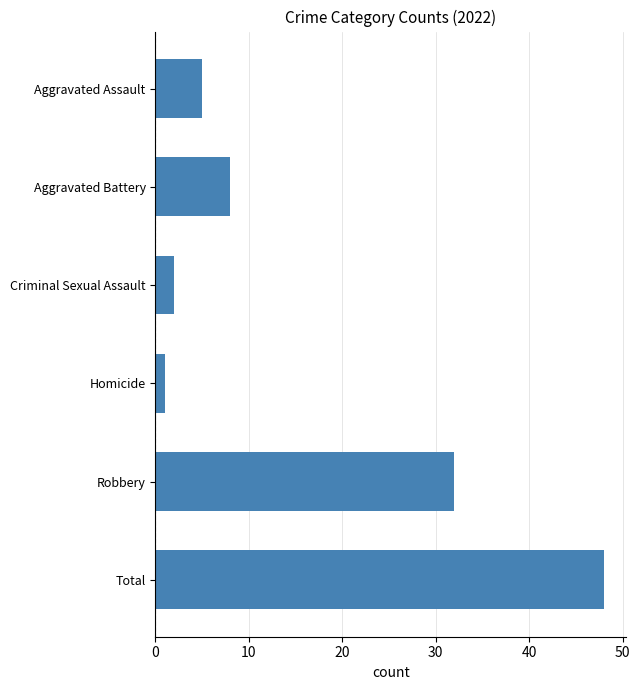

Which label corresponds to the largest value in the chart?

Total